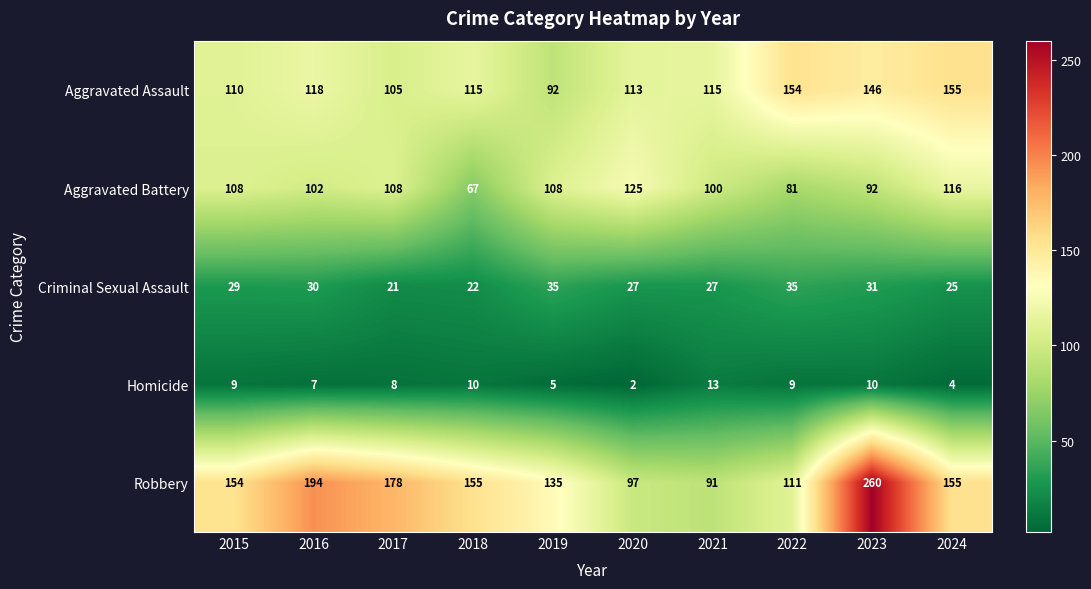

What is the minimum value shown in the chart?

2